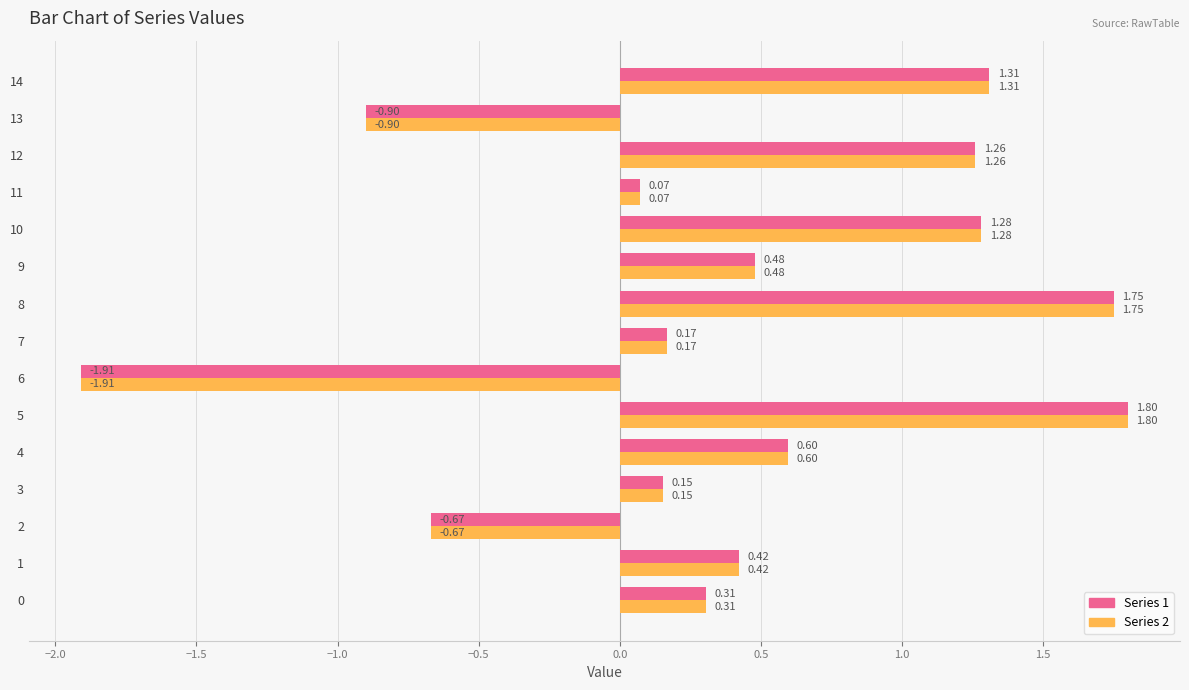

How many negative values does the Series 1 series have?

3